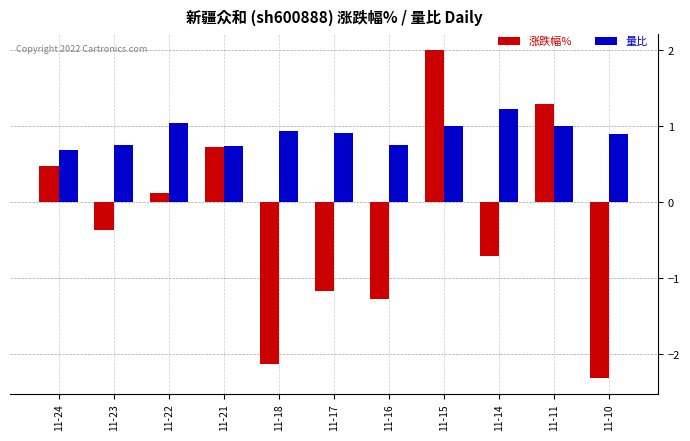

What value does the 涨跌幅% series have at 11-21?

0.7